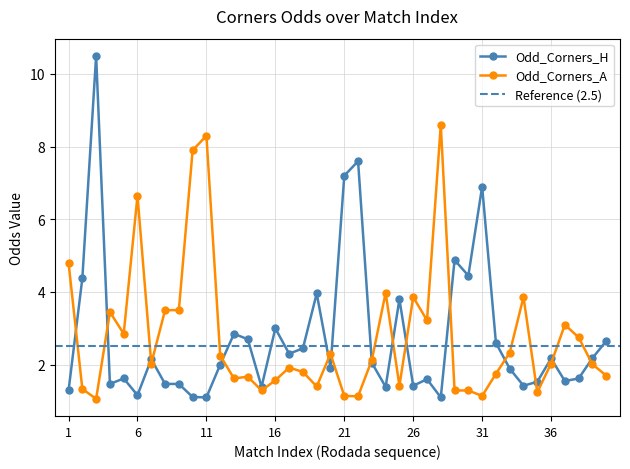

What is the sum of all Odd_Corners_H values?

110.3